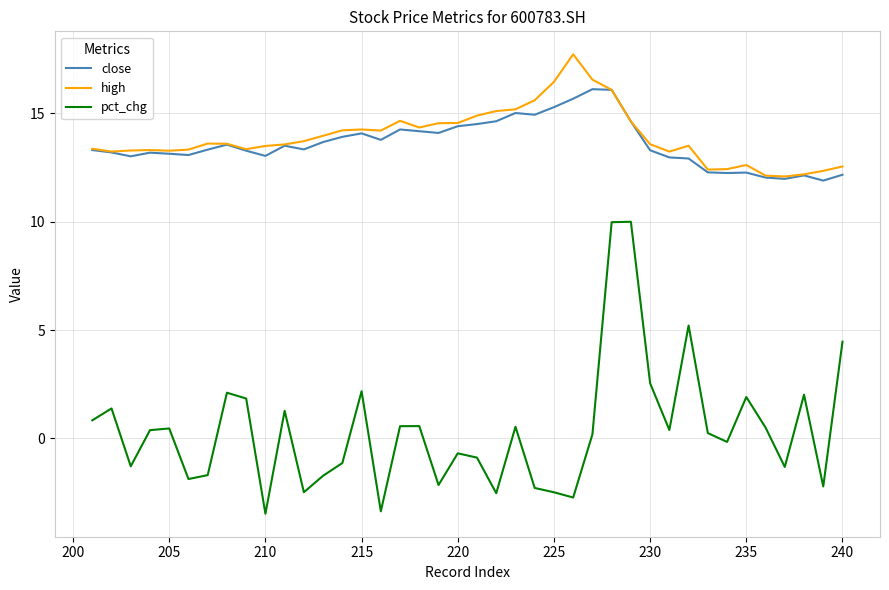

Which series has the largest total across all categories?

high